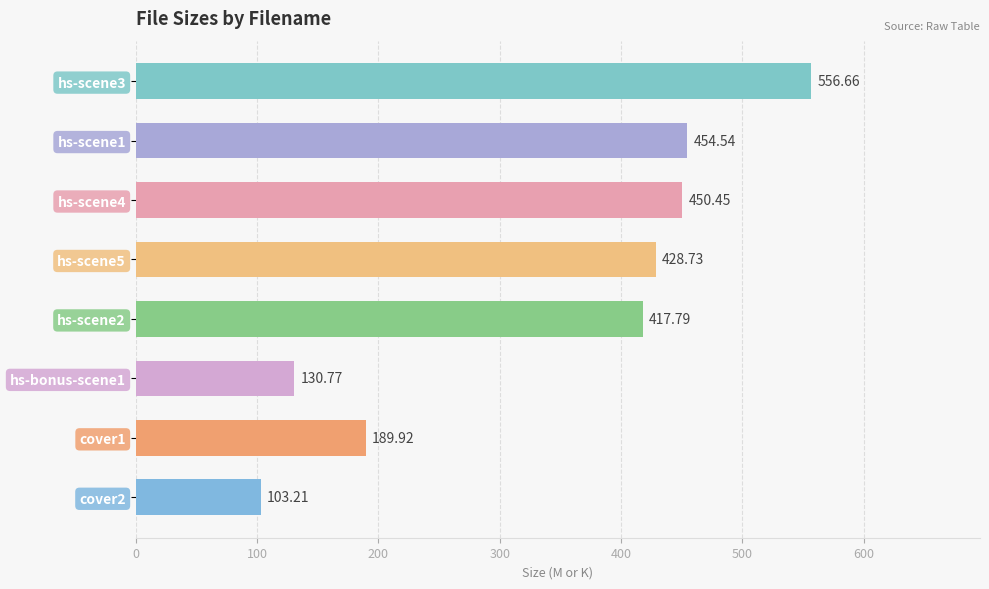

What is the average value?

341.5